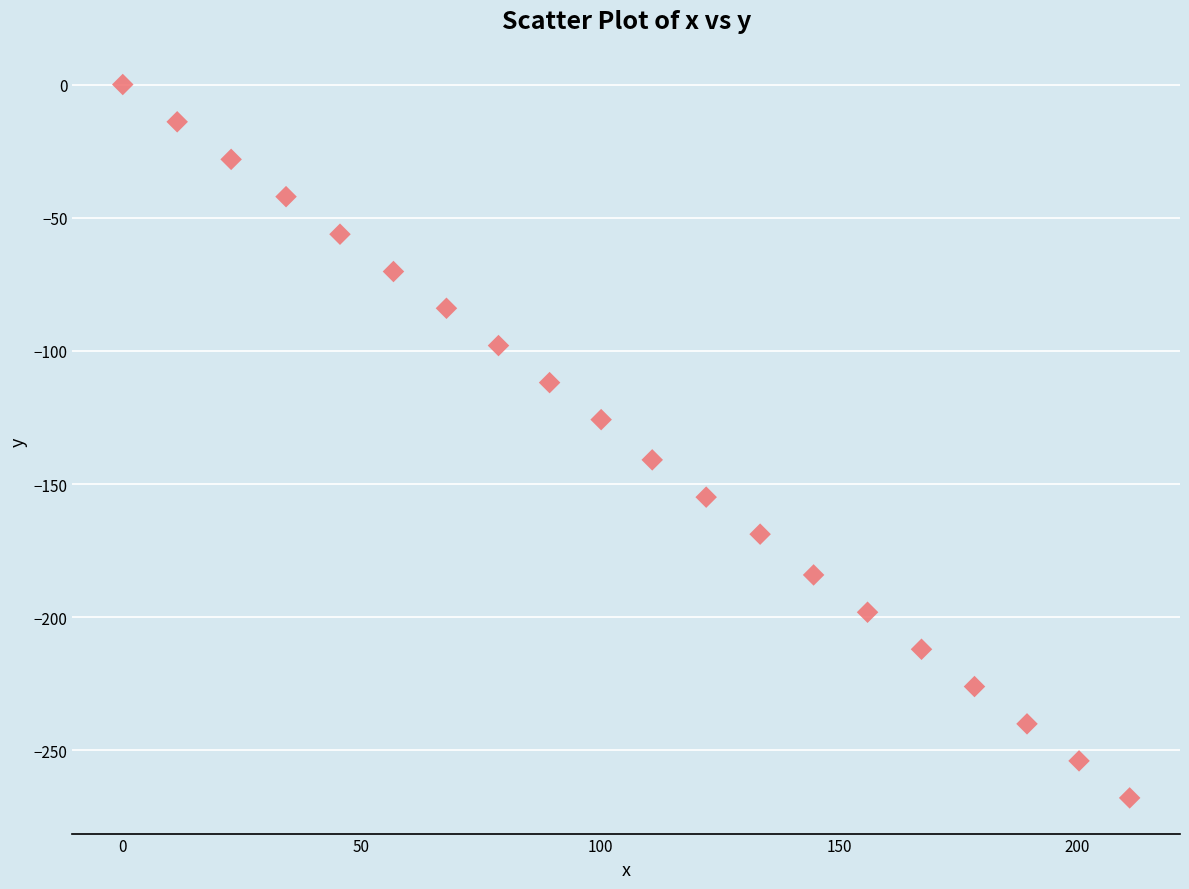

What is the range of Y values (max minus min)?

267.8